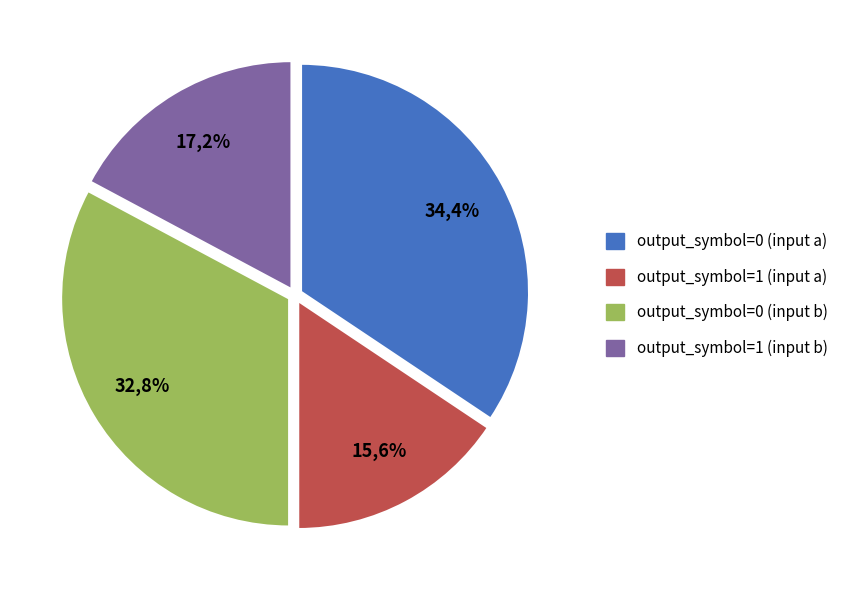

Which slice is the smallest?

output_symbol=1 (input a)